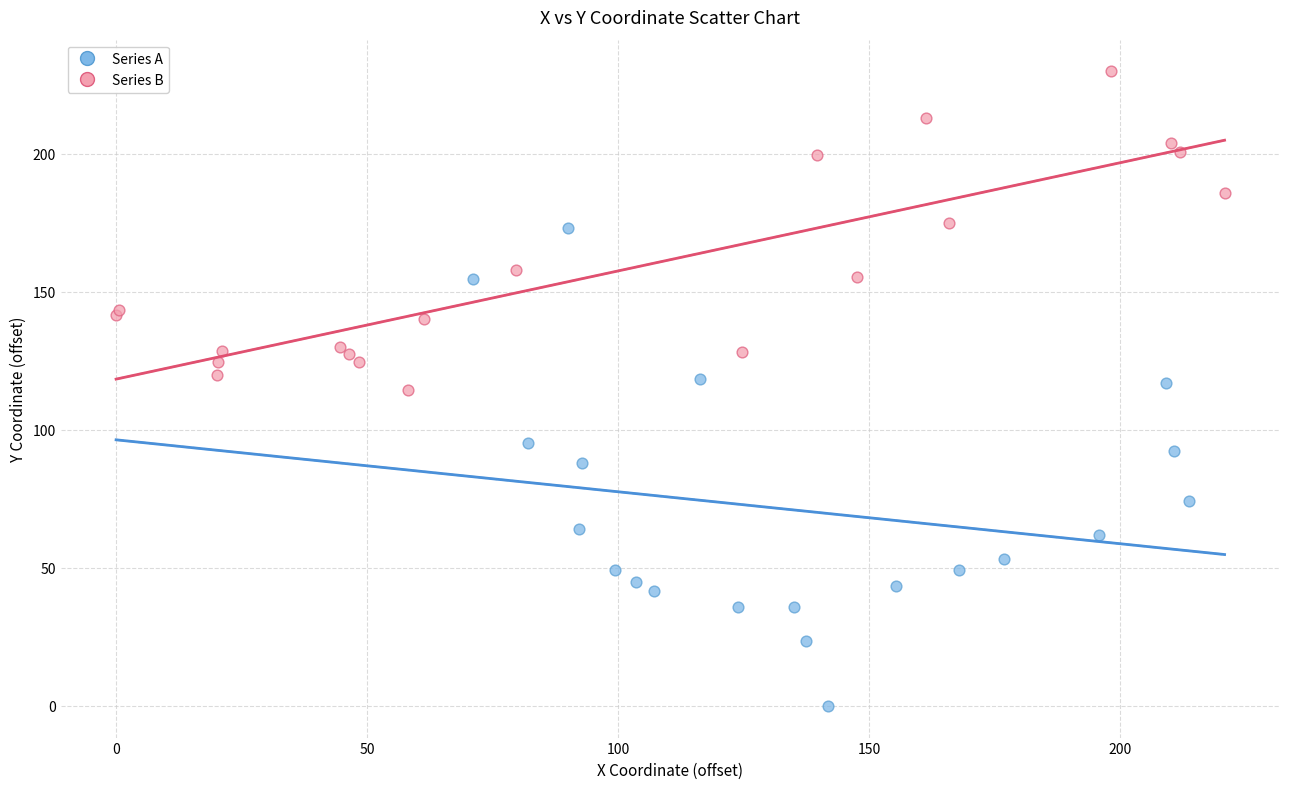

What are all the series names shown in the legend?

Series A, Series B